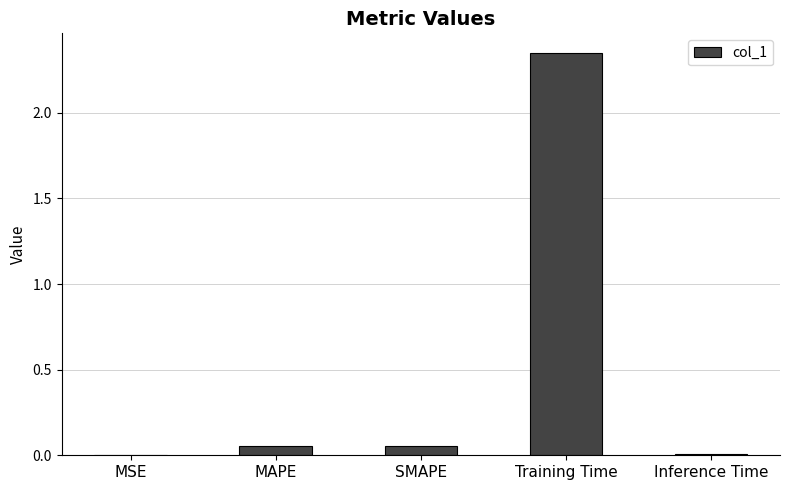

At which category does the chart reach its peak across all series?

Training Time